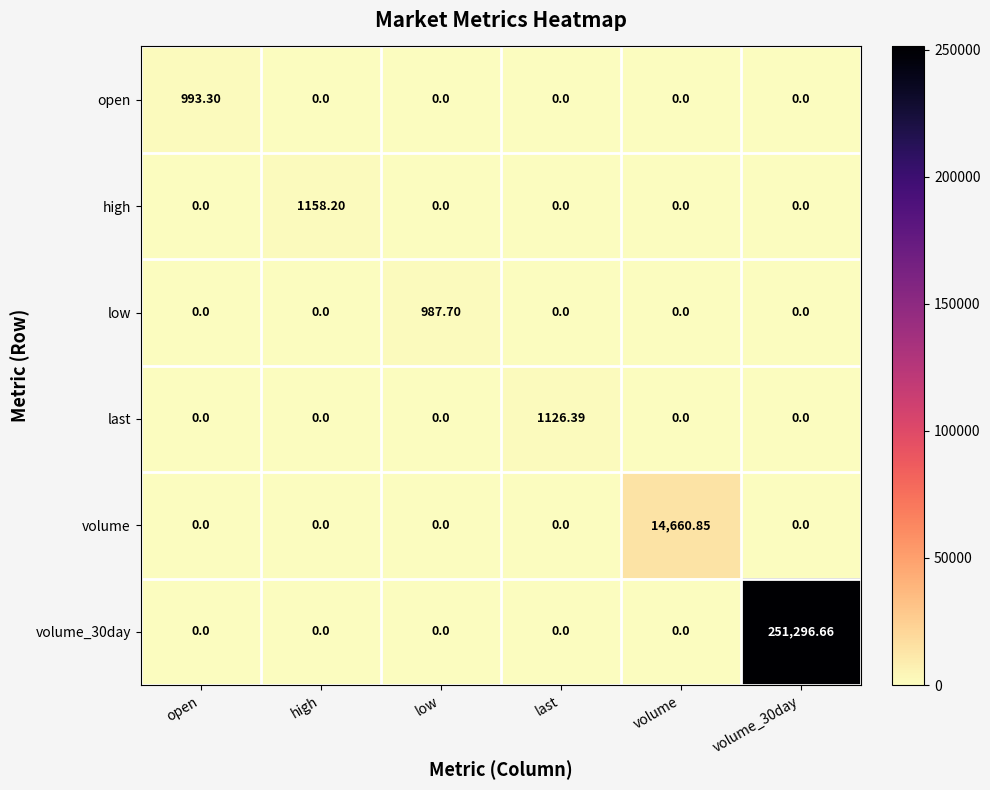

Which category has the highest value in the high series?

high